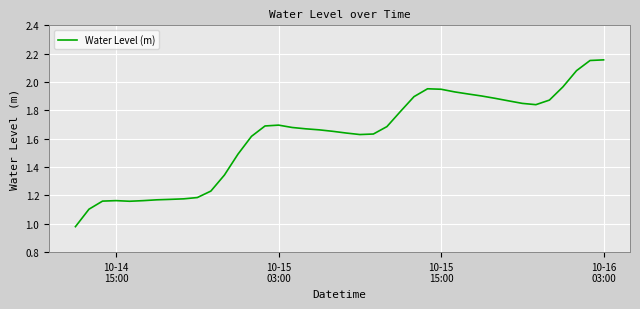

How many lines are shown in the chart?

1